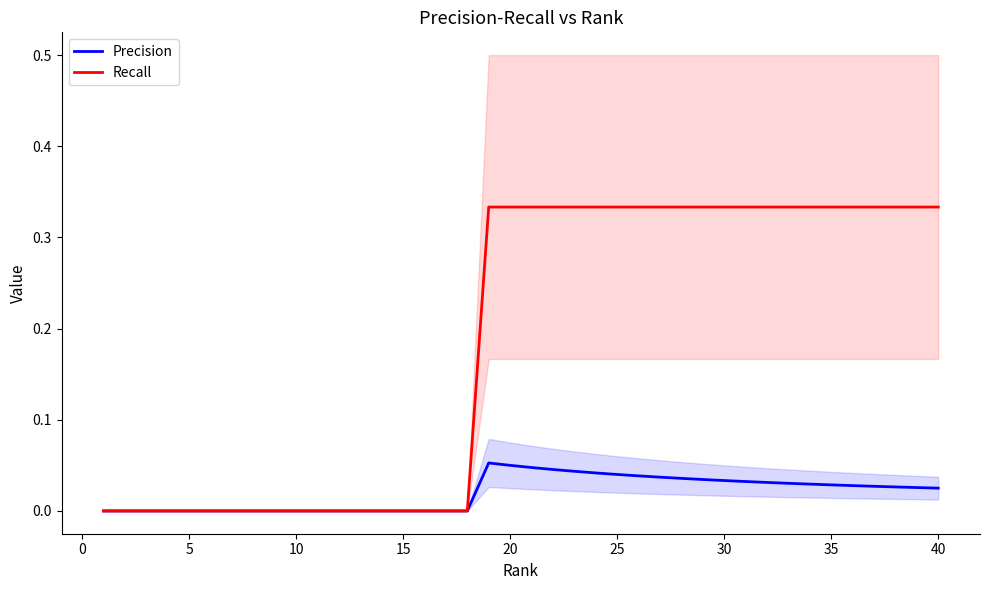

Reading left to right, transcribe all the data shown in this chart.

Precision: 0.0	0.0	0.0	0.0	0.0	0.0	0.0	0.0	0.0	0.0	0.0	0.0	0.0	0.0	0.0	0.0	0.0	0.0	0.1	0.1	0.0	0.0	0.0	0.0	0.0	0.0	0.0	0.0	0.0	0.0	0.0	0.0	0.0	0.0	0.0	0.0	0.0	0.0	0.0	0.0
Recall: 0.0	0.0	0.0	0.0	0.0	0.0	0.0	0.0	0.0	0.0	0.0	0.0	0.0	0.0	0.0	0.0	0.0	0.0	0.3	0.3	0.3	0.3	0.3	0.3	0.3	0.3	0.3	0.3	0.3	0.3	0.3	0.3	0.3	0.3	0.3	0.3	0.3	0.3	0.3	0.3